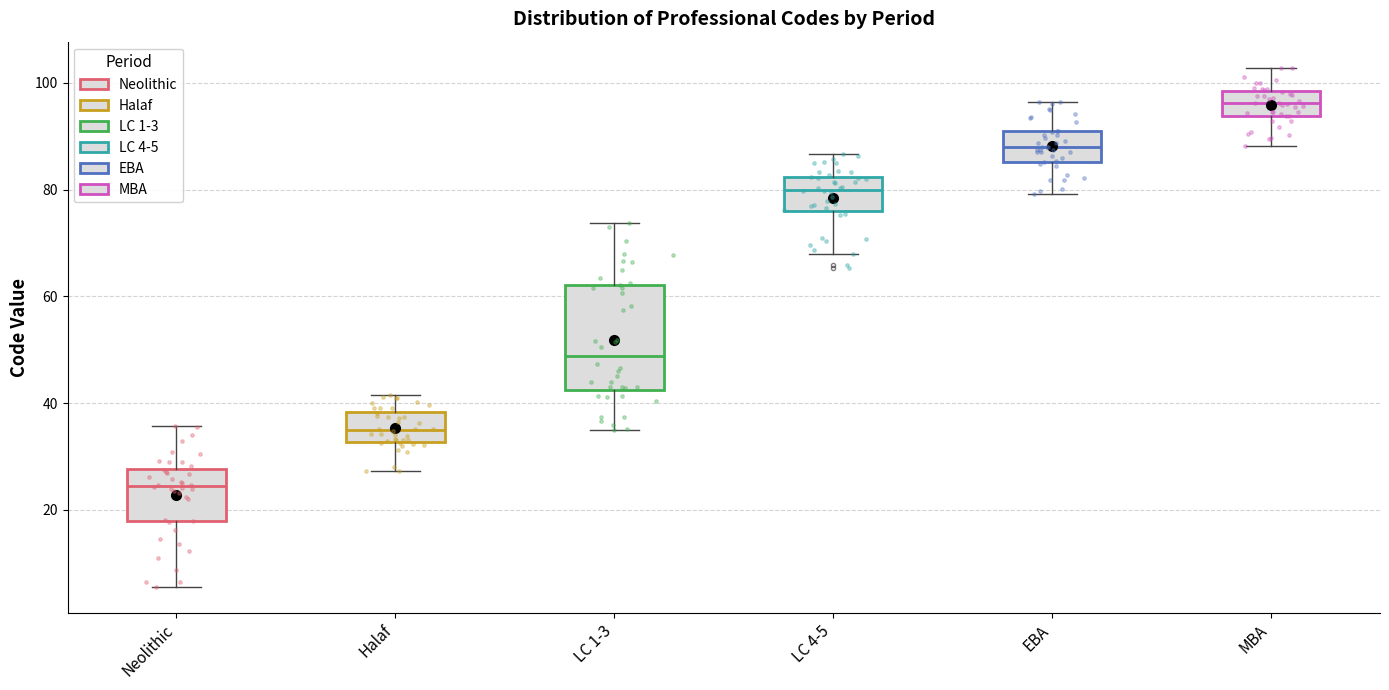

Where does the median line of the box for Neolithic sit on the y-axis? The values are not printed on the chart, so give them approximately, as read against the axis.

24